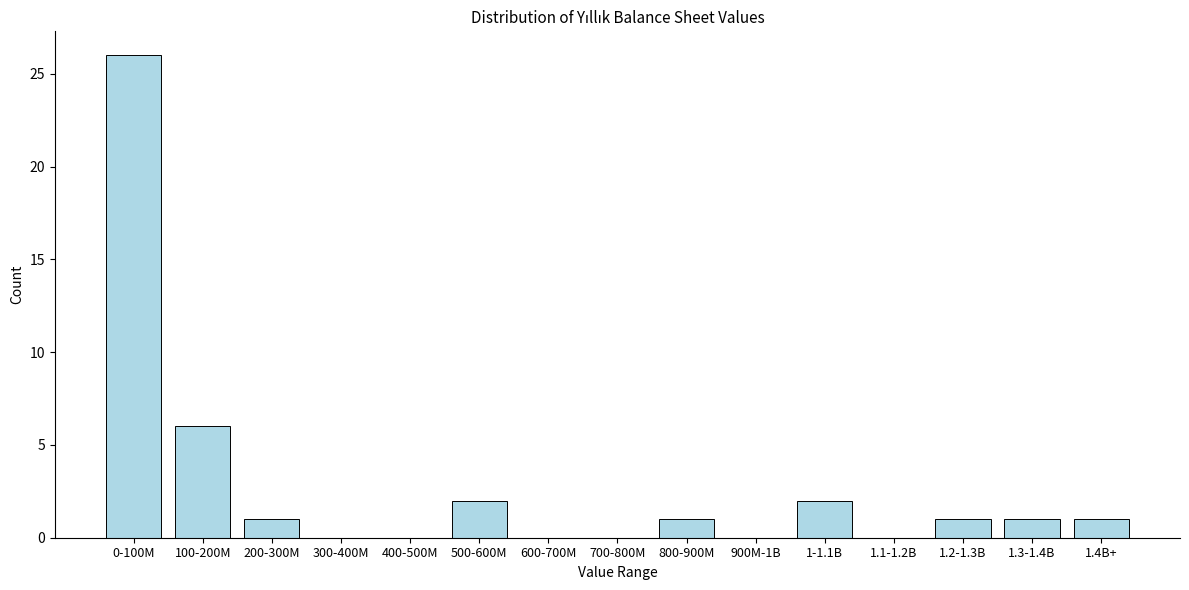

Reading left to right, what are all the values shown in this chart?

0-100M=26	100-200M=6	200-300M=1	300-400M=0	400-500M=0	500-600M=2	600-700M=0	700-800M=0	800-900M=1	900M-1B=0	1-1.1B=2	1.1-1.2B=0	1.2-1.3B=1	1.3-1.4B=1	1.4B+=1